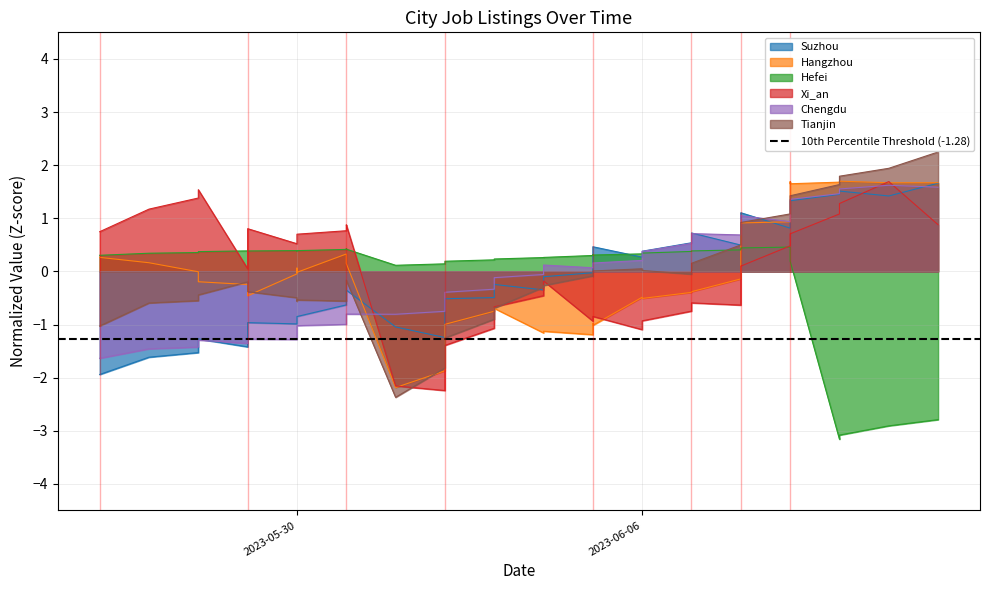

How many times do Xi_an and Suzhou cross each other?

3